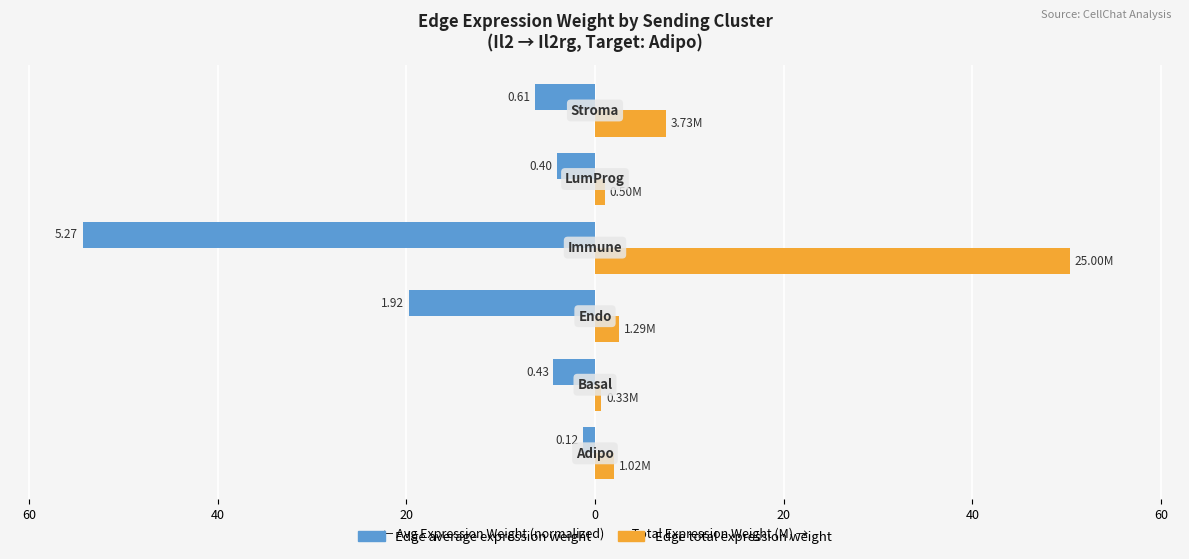

Reading left to right, what are all the values shown in this chart?

Edge average expression weight: -1.3	-4.4	-19.7	-54.3	-4.1	-6.3
Edge total expression weight: 2.1	0.7	2.6	50.3	1.0	7.5